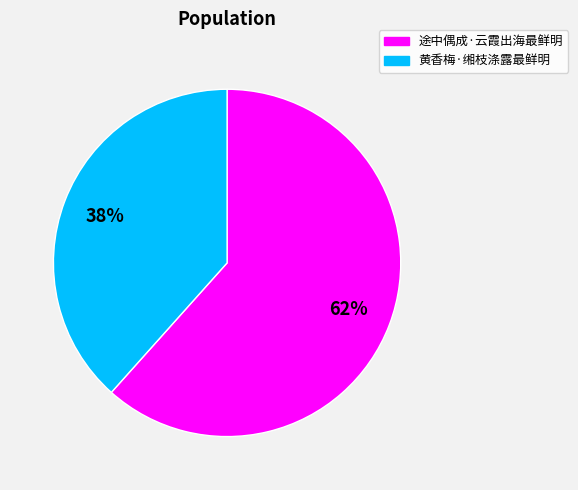

Combined, do 途中偶成·云霞出海最鲜明 and 黄香梅·缃枝涤露最鲜明 account for over 50%?

Yes